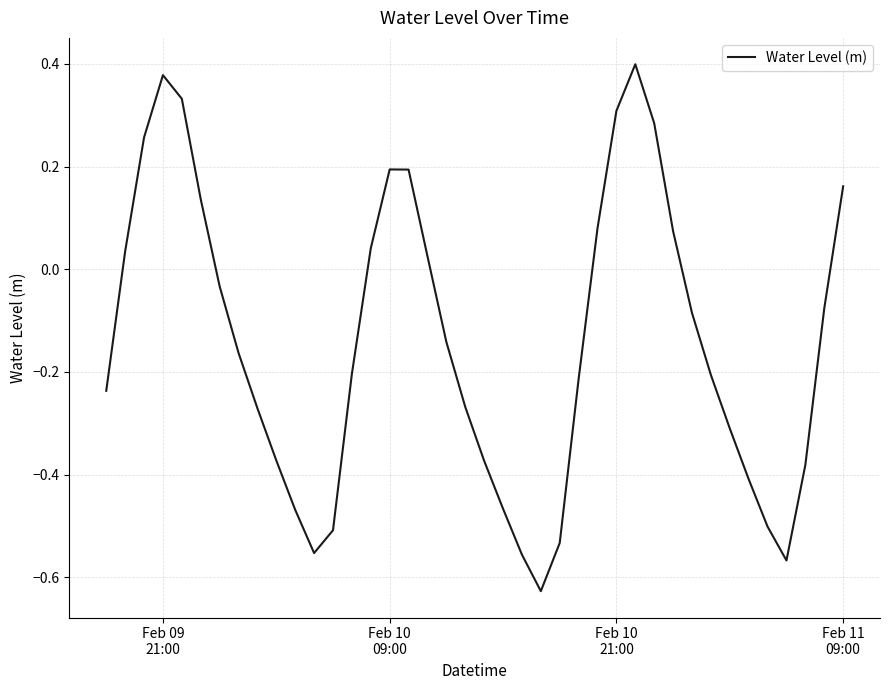

How many lines are shown in the chart?

1